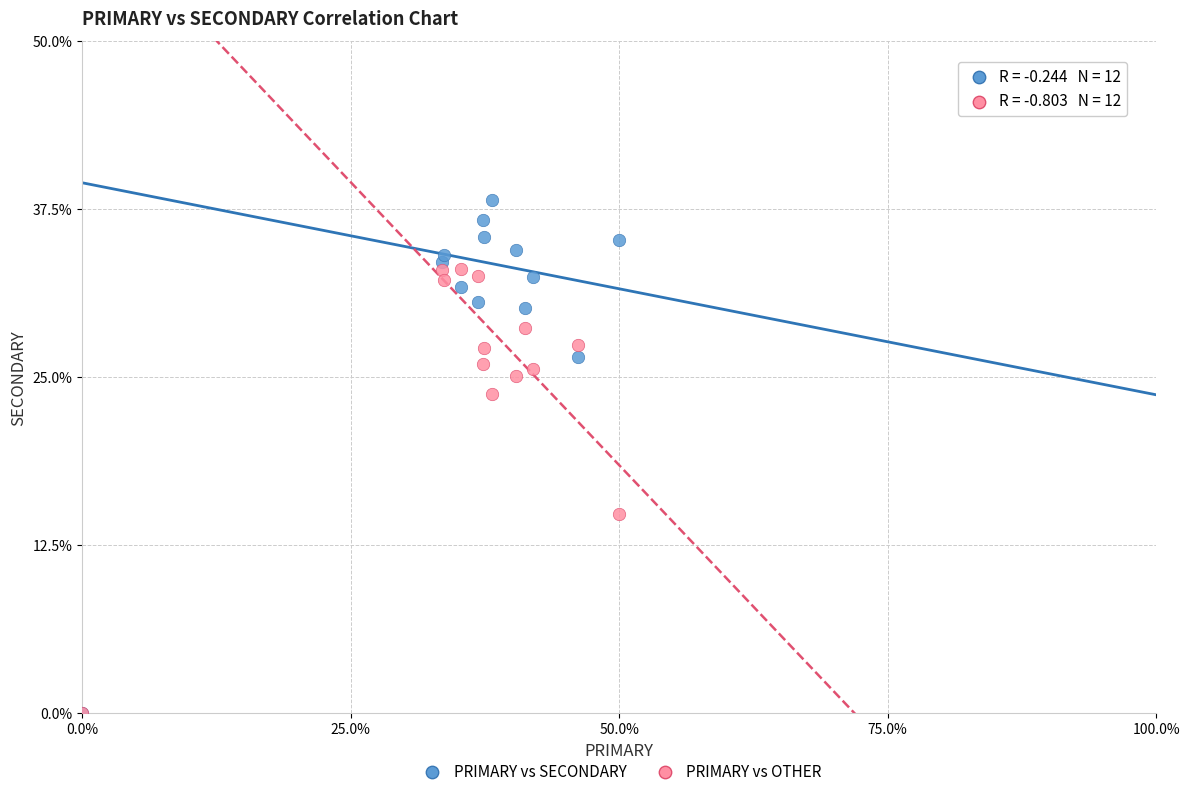

In the PRIMARY vs OTHER series, what Y value is closest to 16?

14.8